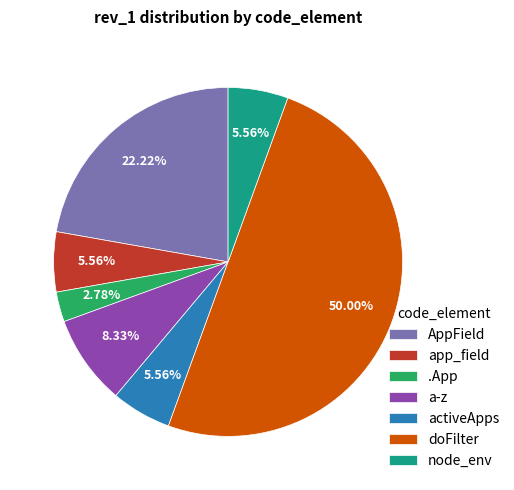

Is the sum of doFilter and activeApps greater than half?

Yes